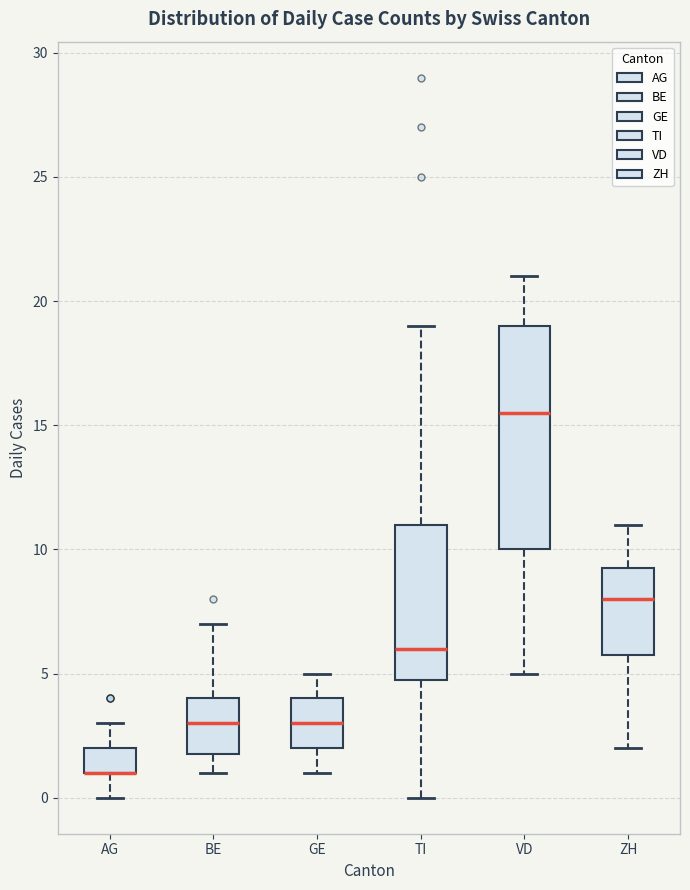

Reading left to right, read every box against the y-axis: the position of its median line, the range the box covers, and the ends of its whiskers. The values are not printed on the chart, so give them approximately, as read against the axis.

AG: median 1.0 (drawn on the box's lower edge), box 1.0 to 2.0, whiskers 0.0 to 3.0
BE: median 3.0, box 2.0 to 4.0, whiskers 1.0 to 7.0
GE: median 3.0, box 2.0 to 4.0, whiskers 1.0 to 5.0
TI: median 6.0, box 5.0 to 11.0, whiskers 0.0 to 19.0
VD: median 15.5, box 10.0 to 19.0, whiskers 5.0 to 21.0
ZH: median 8.0, box 6.0 to 9.5, whiskers 2.0 to 11.0